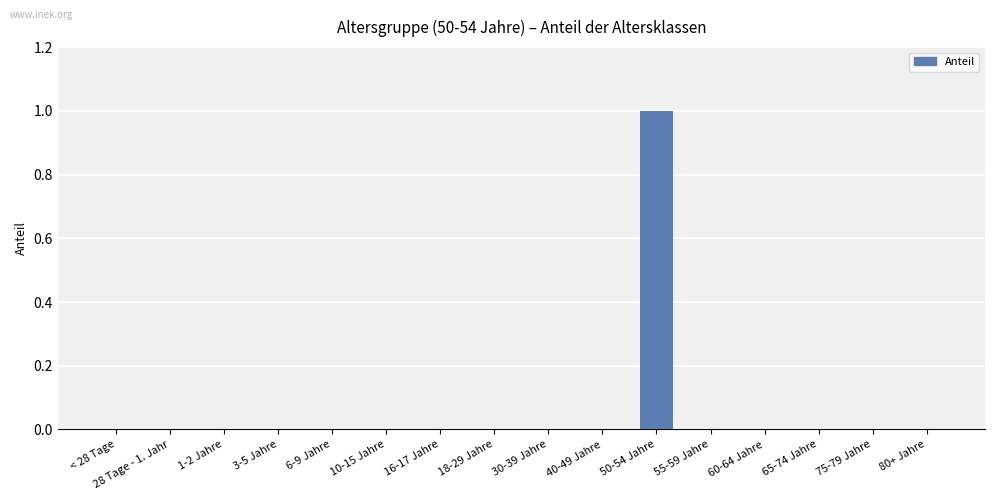

Reading right to left, transcribe all the data shown in this chart.

0	0	0	0	0	1	0	0	0	0	0	0	0	0	0	0